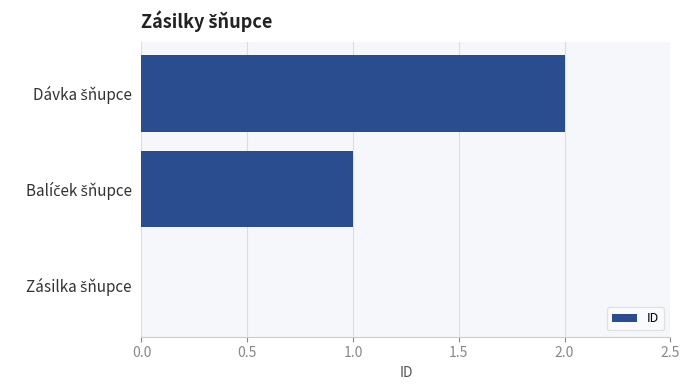

What is the sum of all values?

3